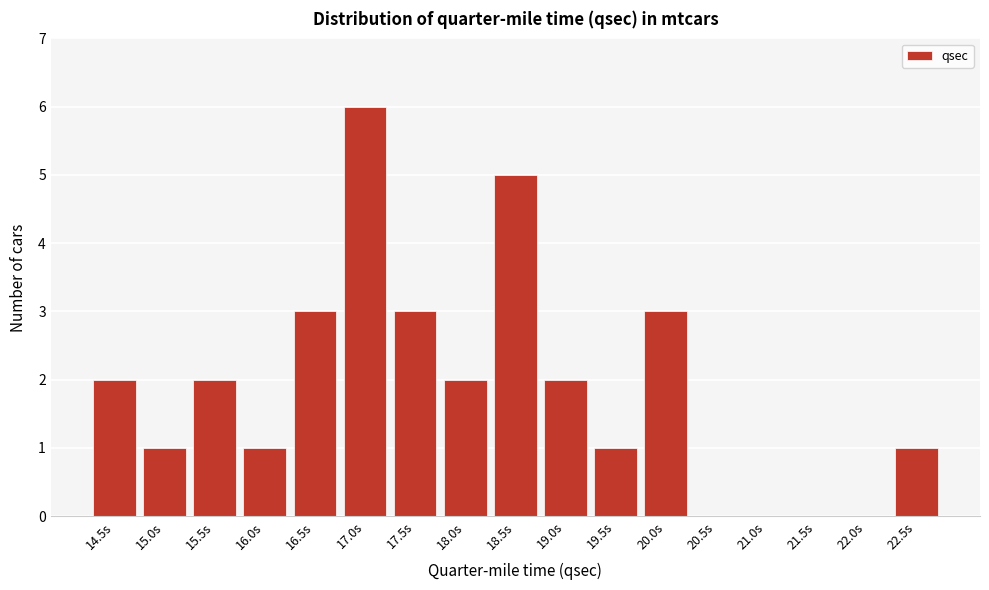

Reading right to left, extract all data points from this chart.

22.5s=1	22.0s=0	21.5s=0	21.0s=0	20.5s=0	20.0s=3	19.5s=1	19.0s=2	18.5s=5	18.0s=2	17.5s=3	17.0s=6	16.5s=3	16.0s=1	15.5s=2	15.0s=1	14.5s=2